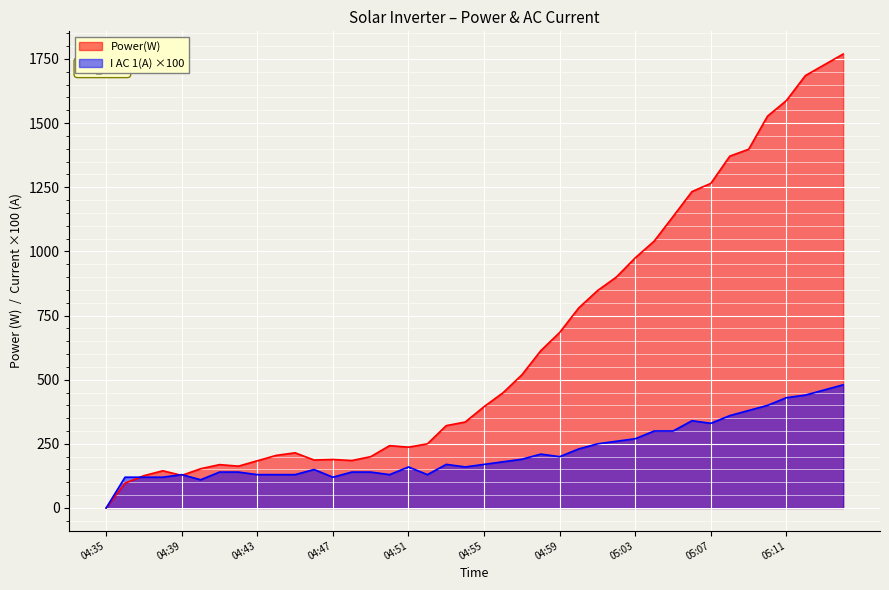

What is the sum of all I AC 1(A) values?

58.2